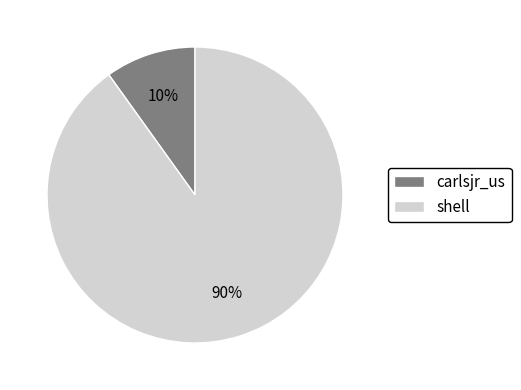

What percentage is the shell slice, to the nearest percent?

90%